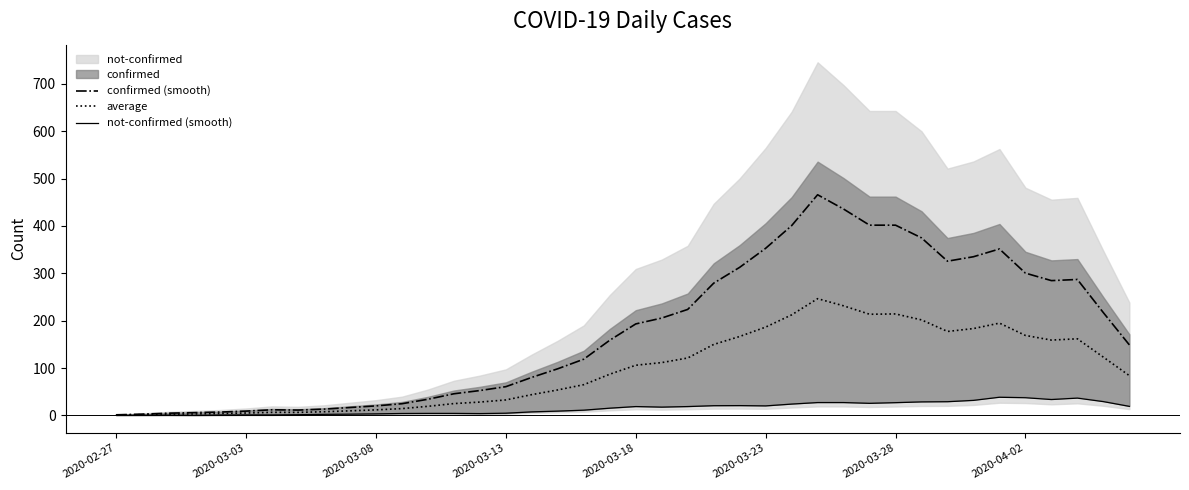

What is the difference between the maximum and minimum values in the confirmed (smooth) series?

464.4